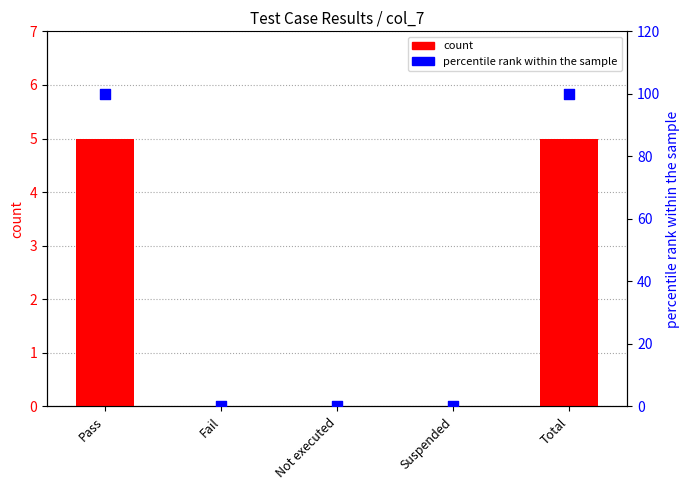

Which series has the largest total across all categories?

percentile rank within the sample